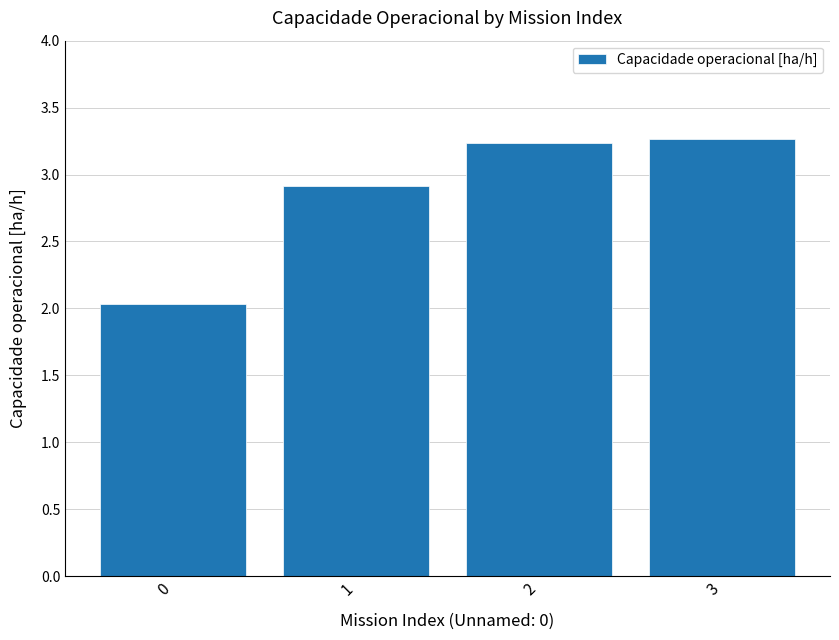

Where does the data first go above 3?

2